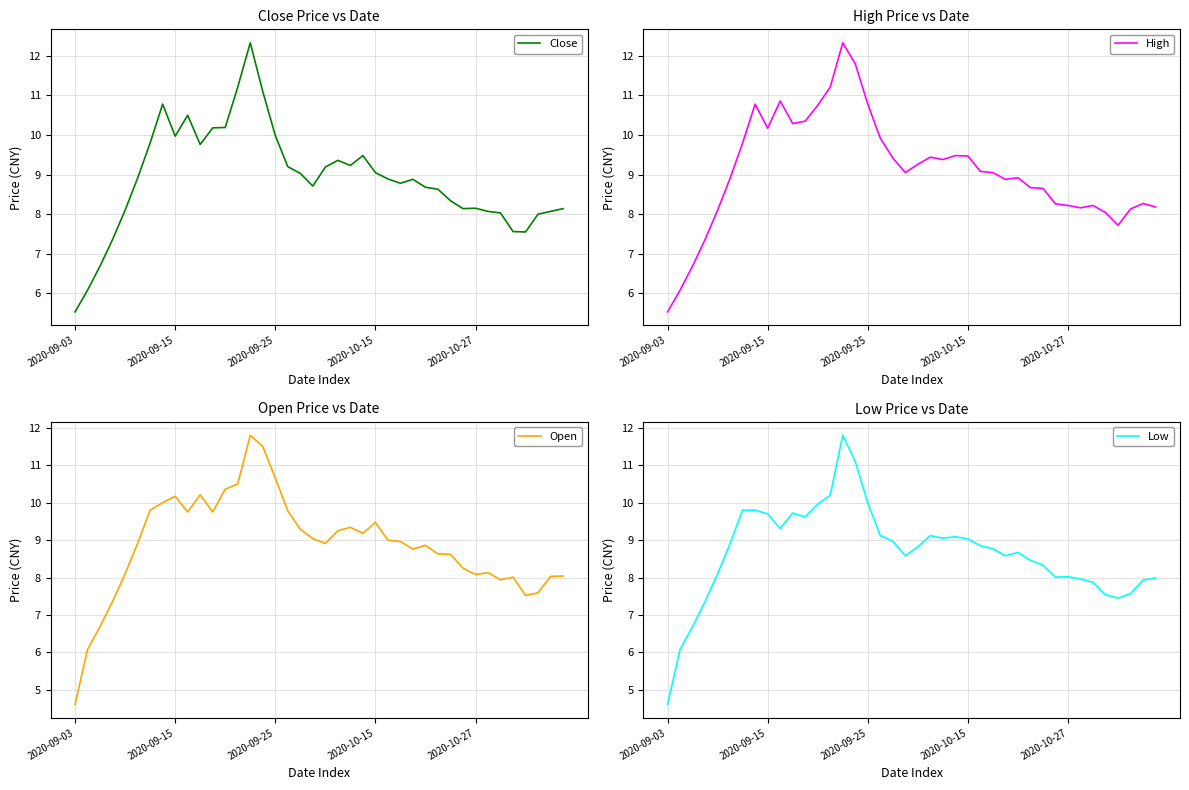

What is the difference between the maximum and minimum values in the Low series?

7.2